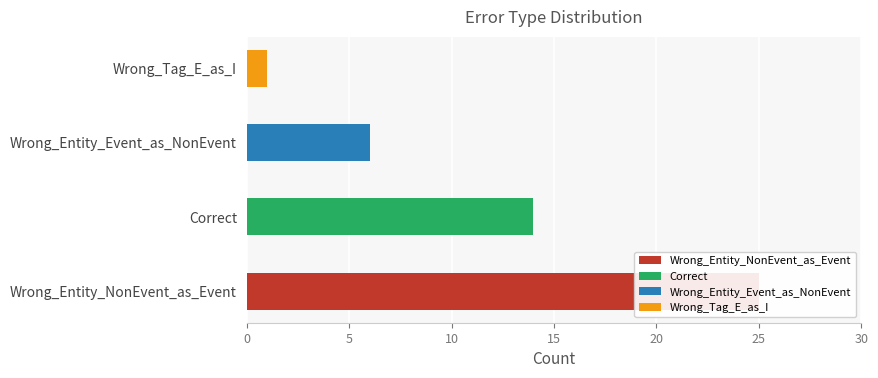

What is the sum of all values?

46